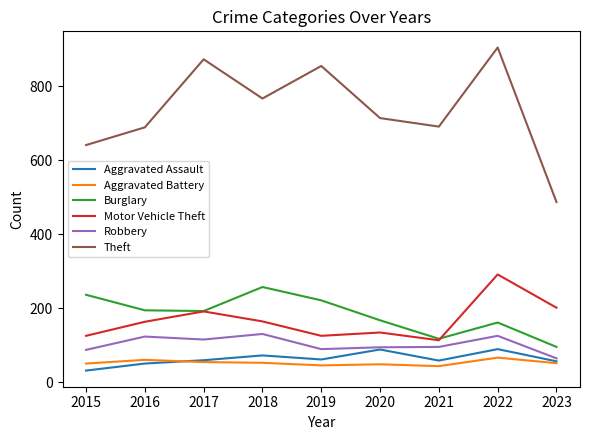

Count the number of data series in this chart.

6